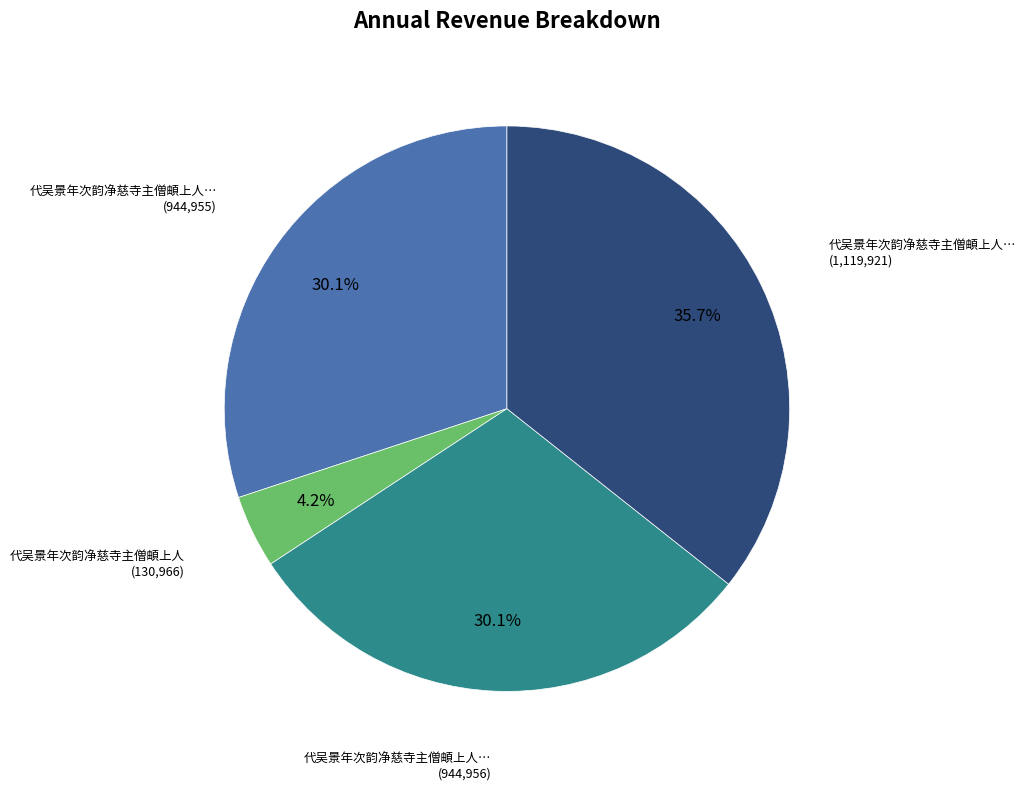

Is there a majority slice in this chart?

No